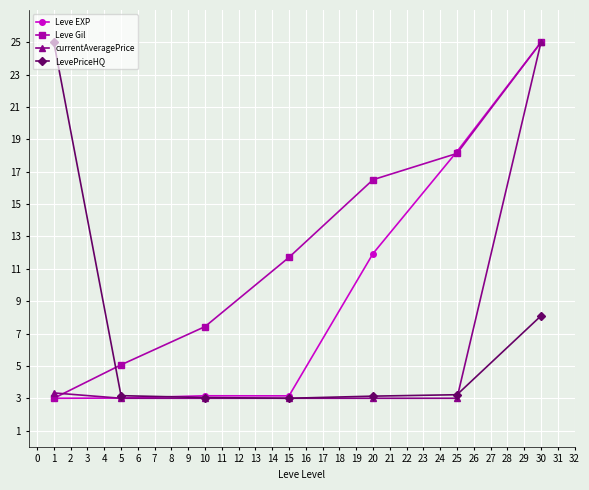

Is it true that Leve EXP equals 3.0 at 5?

True